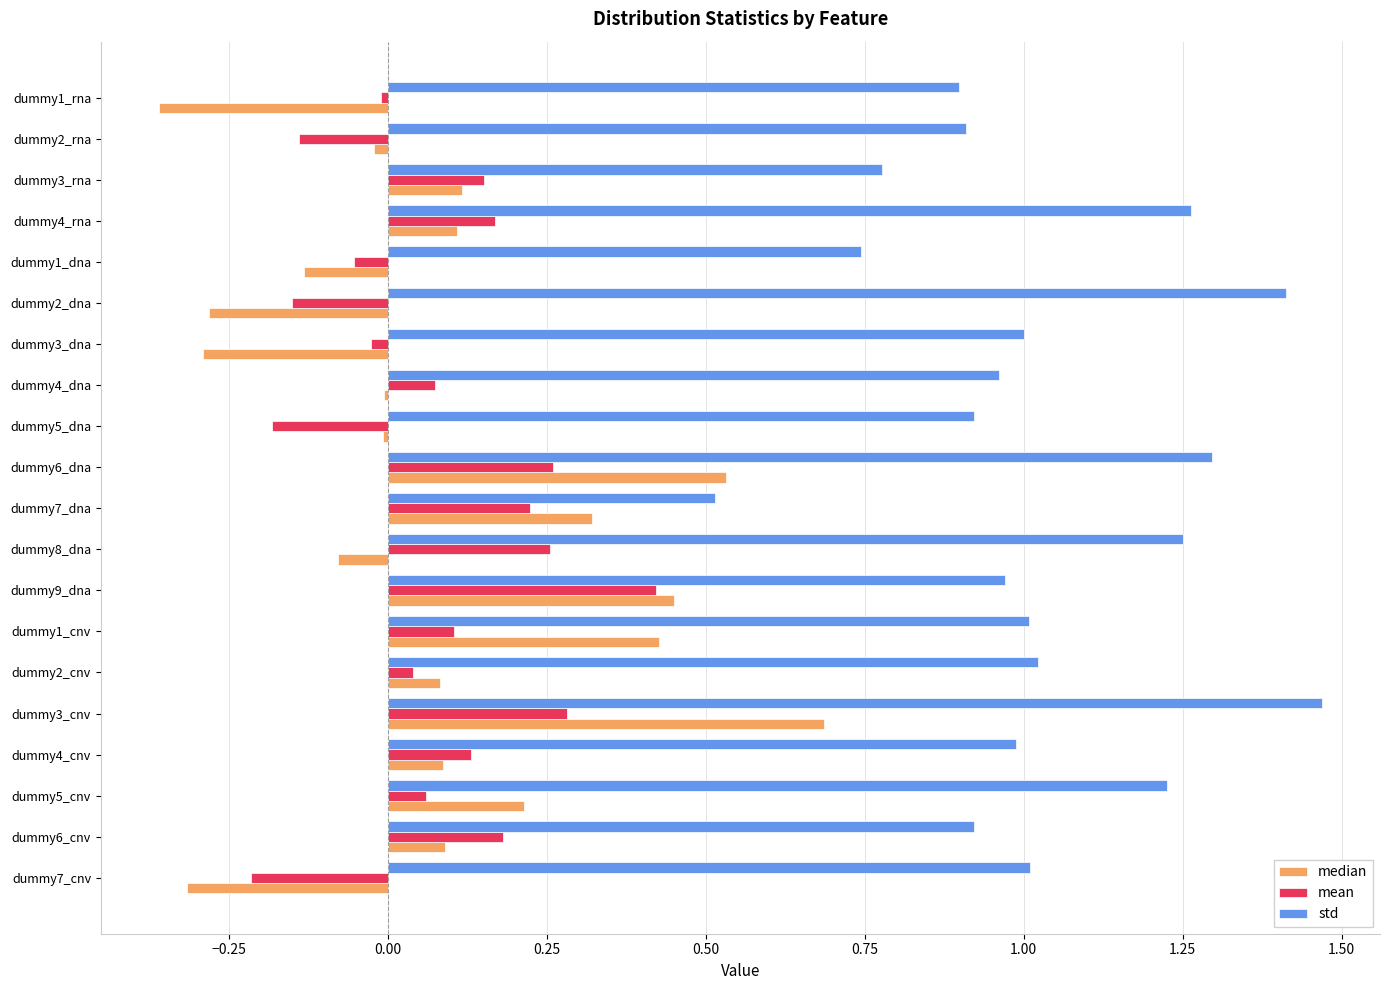

True or false: median has a value of -0.0 at dummy8_dna.

False